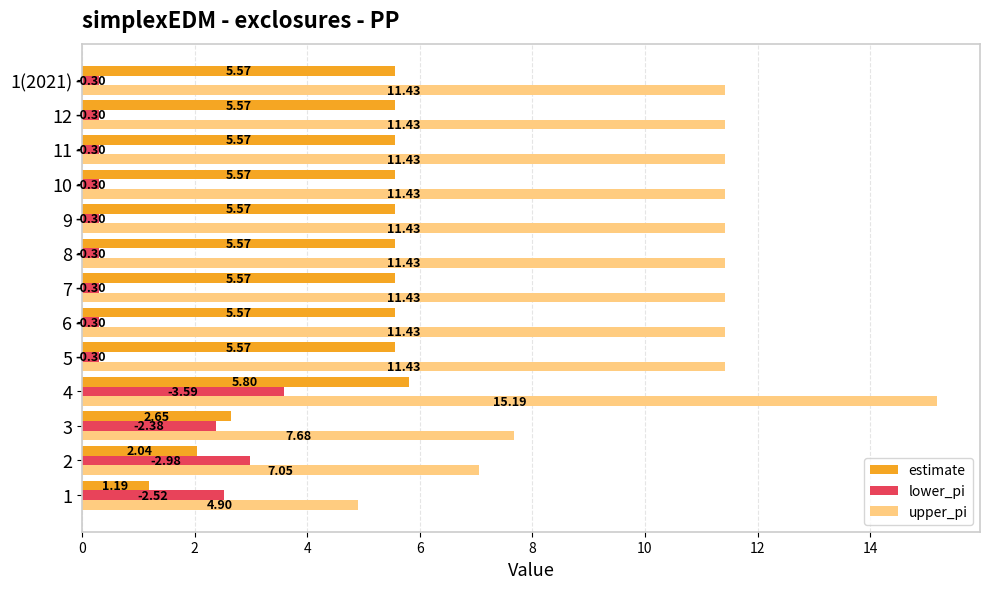

What is the difference between the lower_pi values at 4 and 12?

3.3